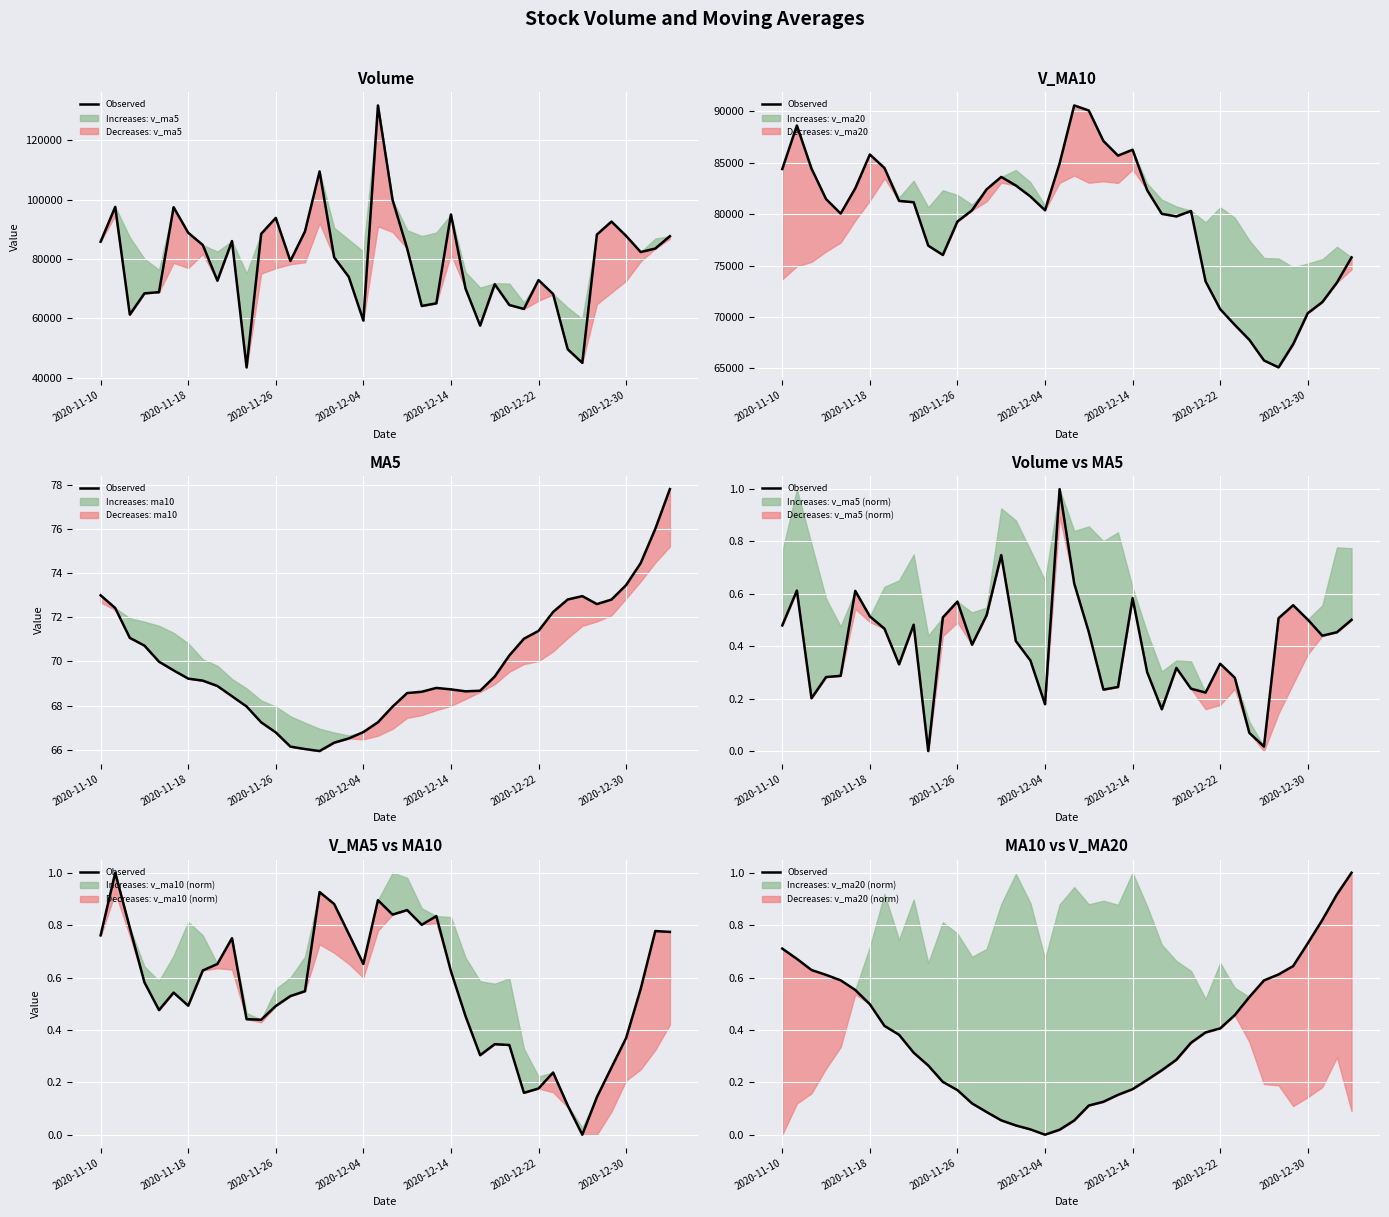

Reading right to left, extract all data points from this chart.

1.0	0.9	0.8	0.7	0.6	0.6	0.6	0.5	0.5	0.4	0.4	0.4	0.3	0.2	0.2	0.2	0.2	0.1	0.1	0.1	0.0	0.0	0.0	0.0	0.1	0.1	0.1	0.2	0.2	0.3	0.3	0.4	0.4	0.5	0.6	0.6	0.6	0.6	0.7	0.7